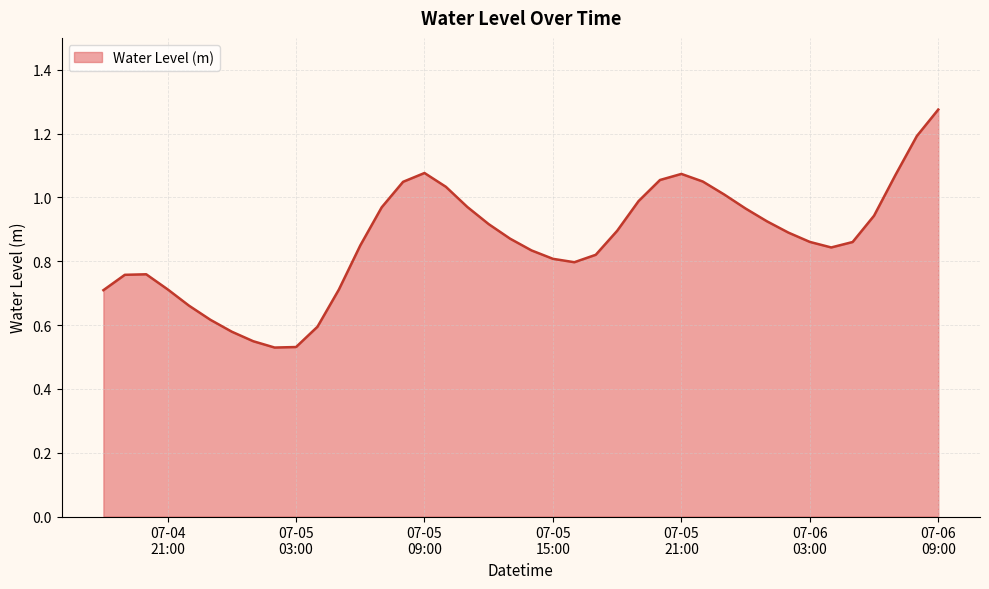

What is the maximum value shown in the chart?

1.3